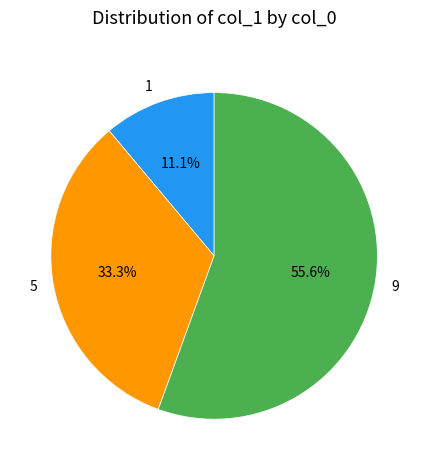

To the nearest percent, what percentage of the pie is 5?

33%